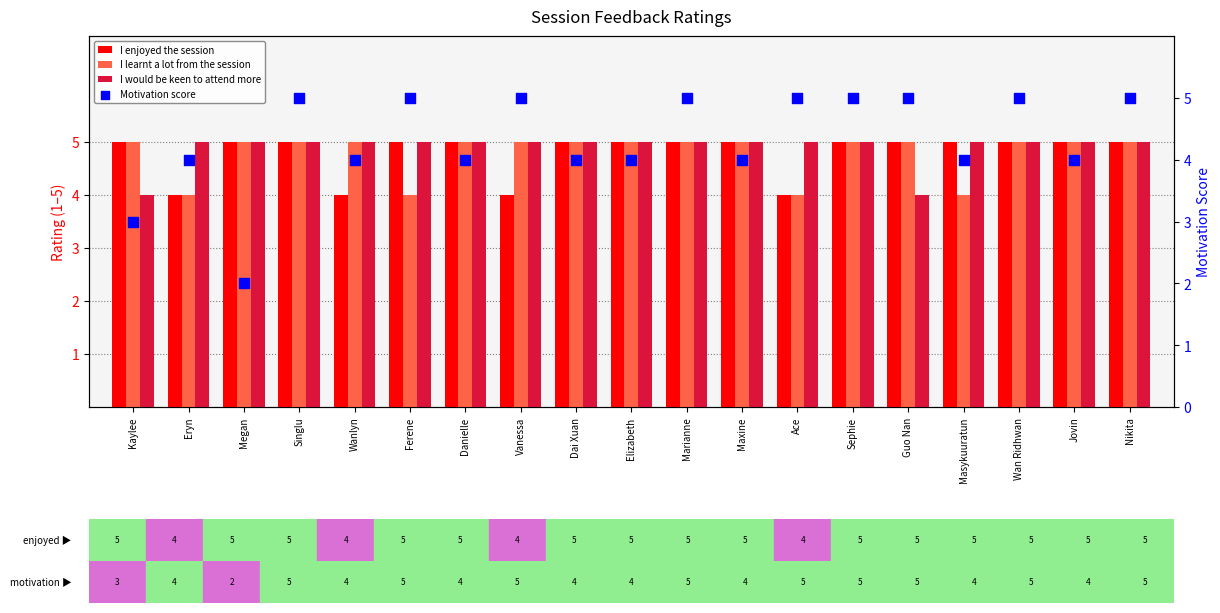

Which series has the largest total across all categories?

I would be keen to attend more